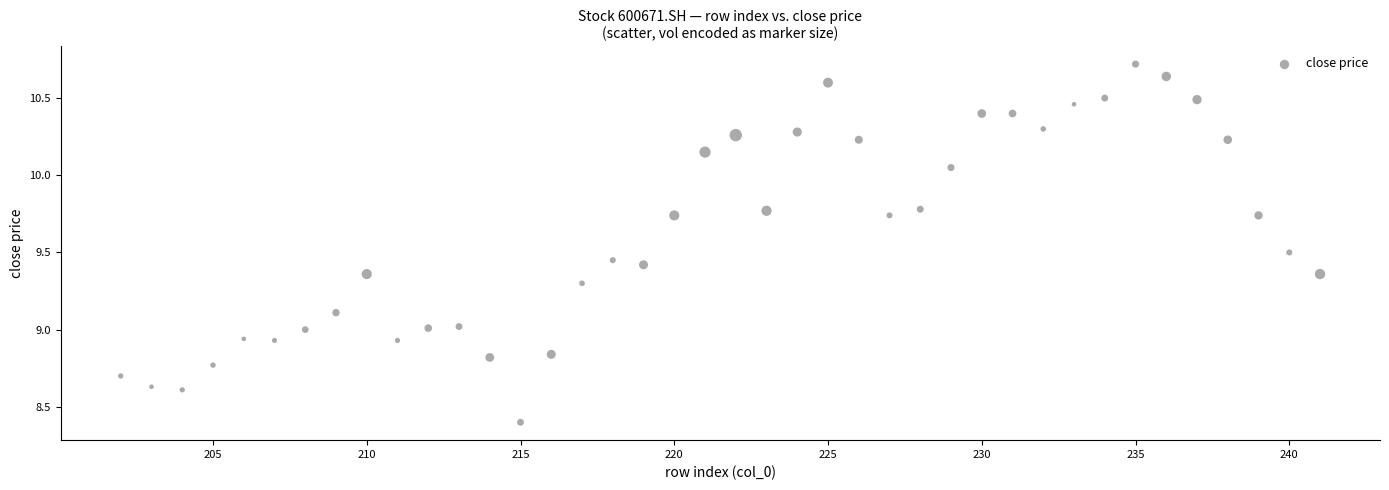

What is the range of X values (max minus min)?

39.0